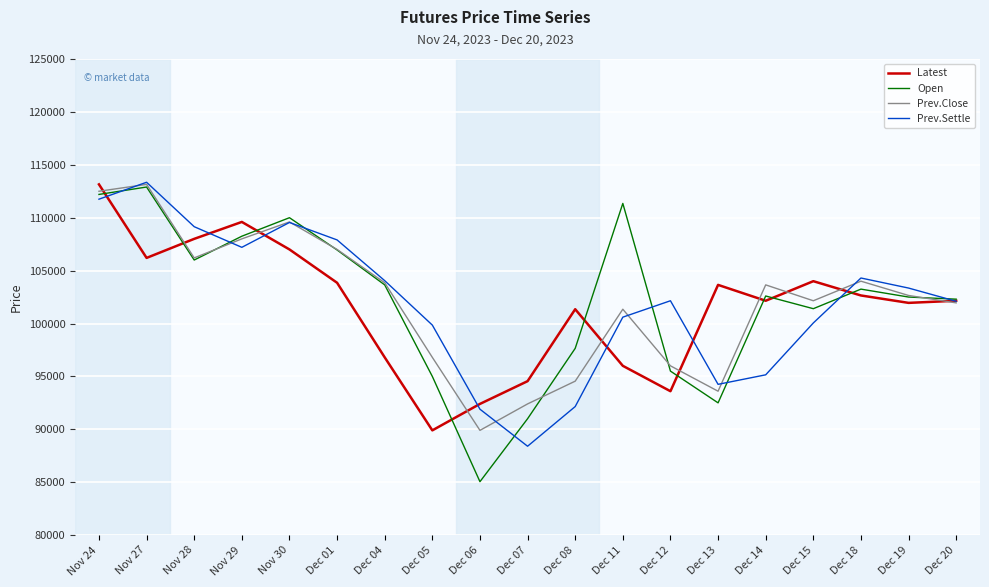

What is the average value of the Prev.Settle series?

101958